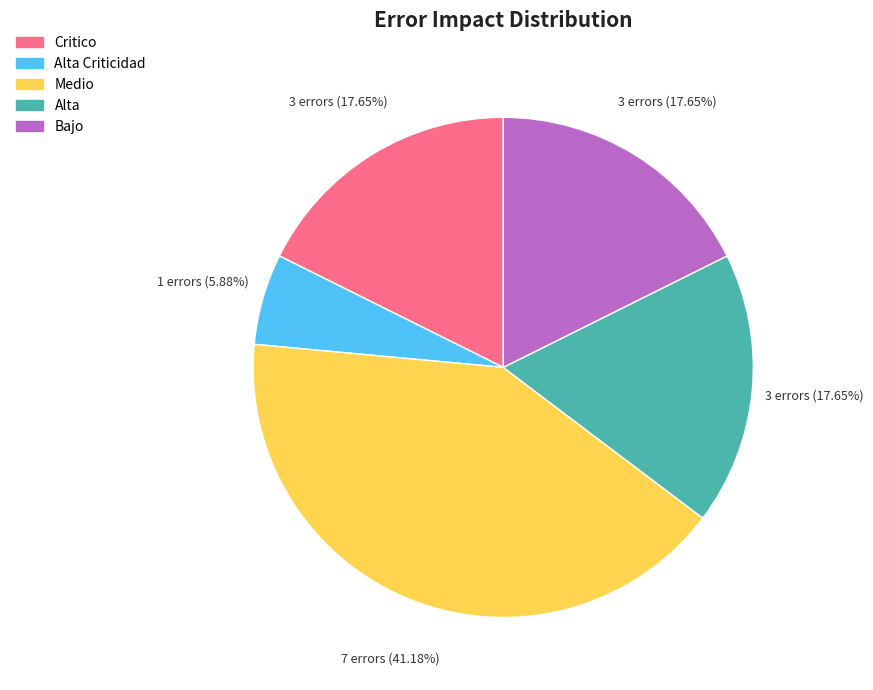

Is there a majority slice in this chart?

No